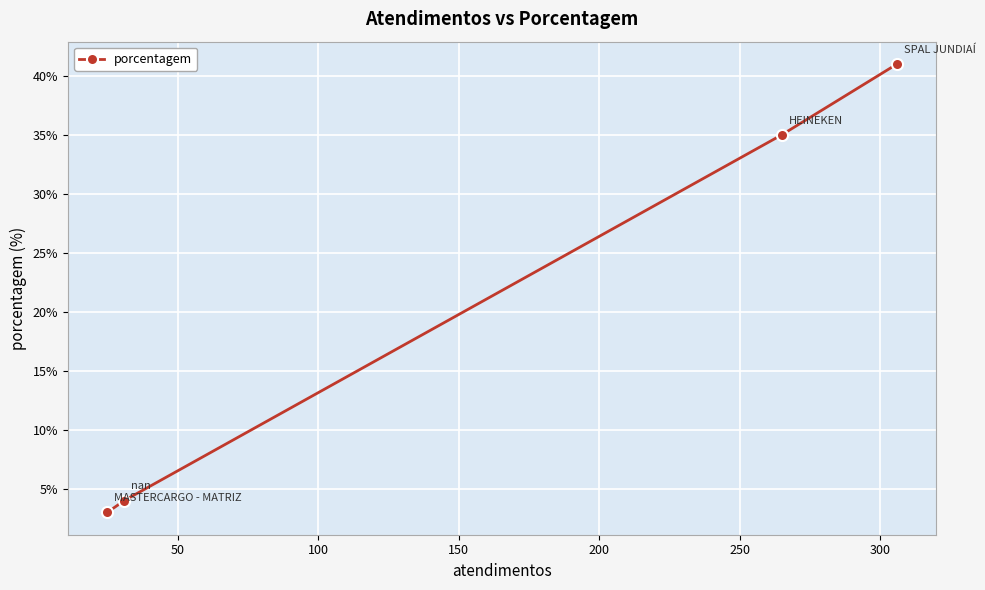

What is the sum of all values?

83